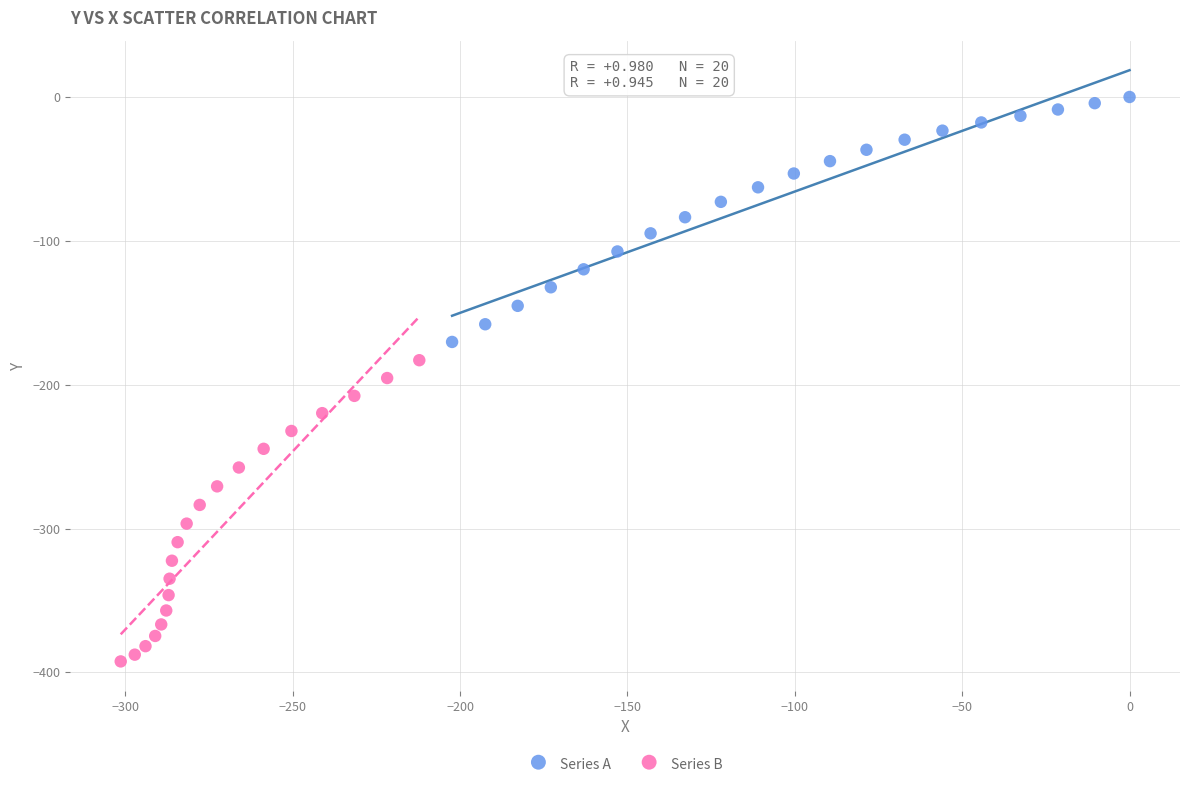

Which series has the widest spread of Y values?

Series B